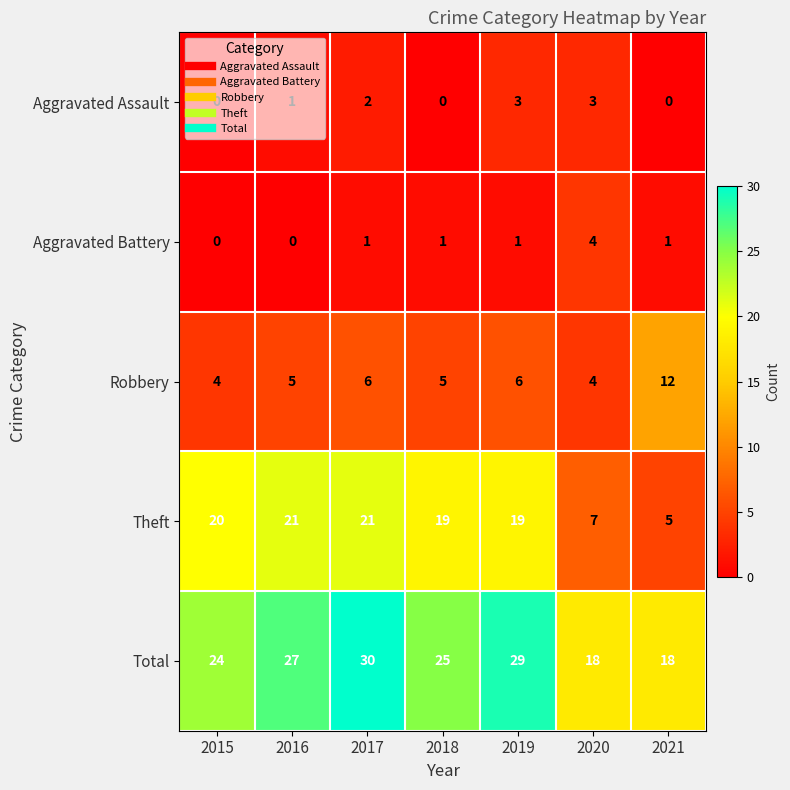

How many values in the Aggravated Assault series are below 1?

3